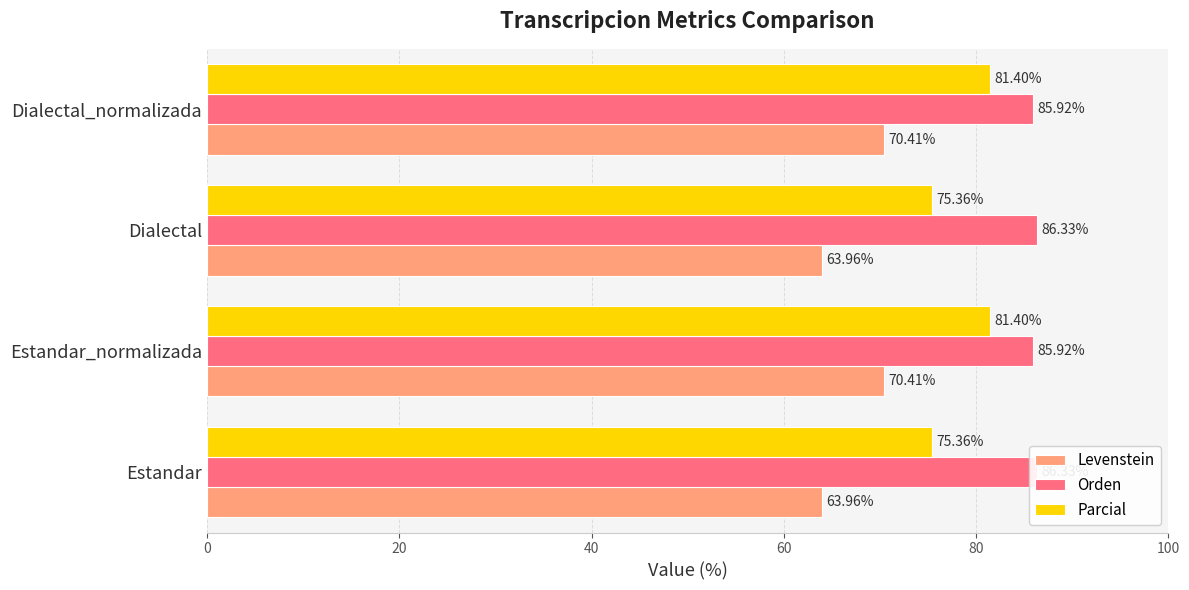

What are all the series names shown in the legend?

Levenstein, Orden, Parcial